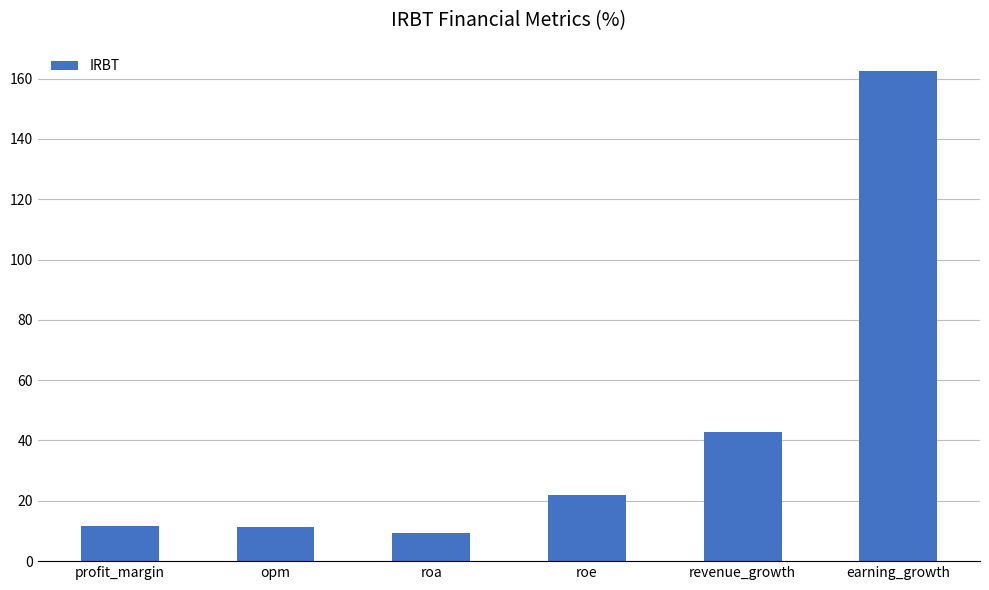

Between roe and revenue_growth, which is larger?

revenue_growth